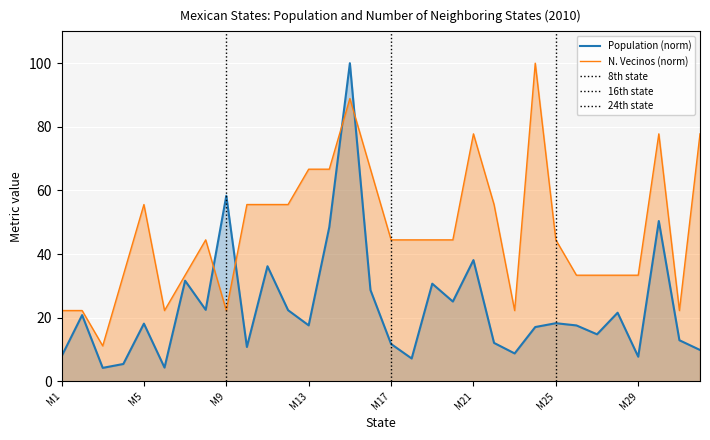

At how many categories does at least one series exceed 57?

9